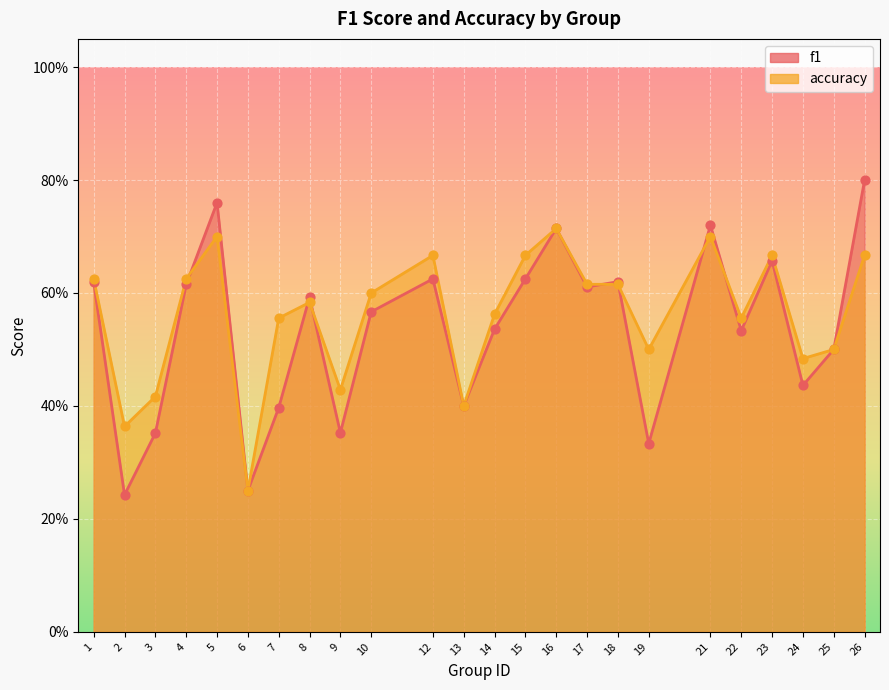

Which series has the widest spread of Y values?

f1